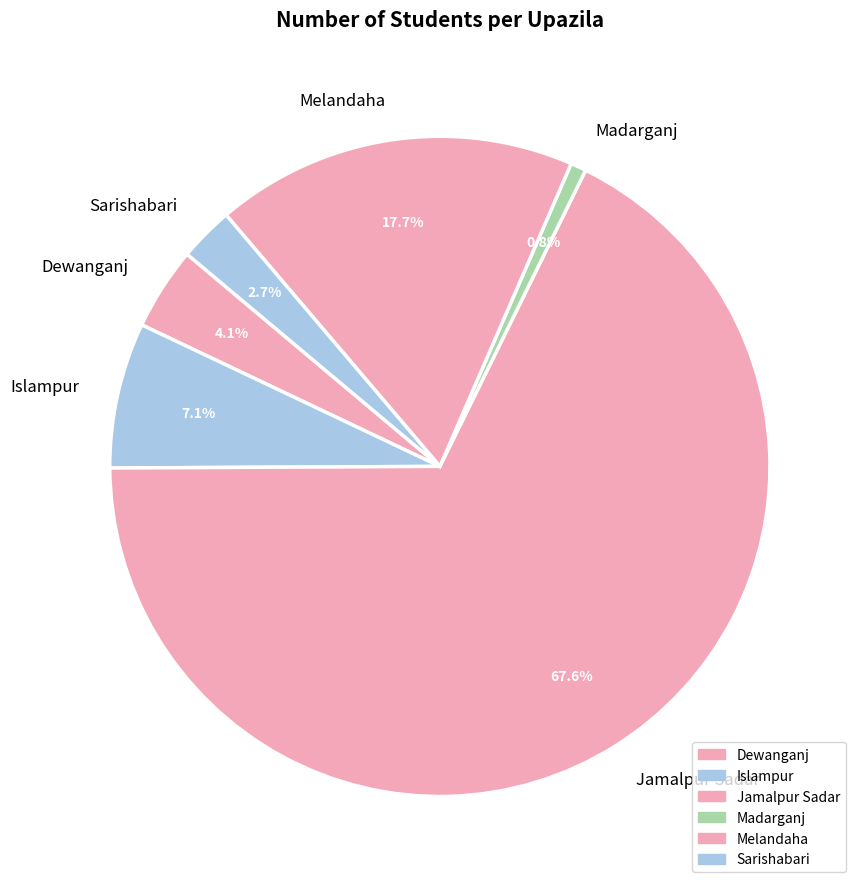

Which category accounts for the majority?

Jamalpur Sadar